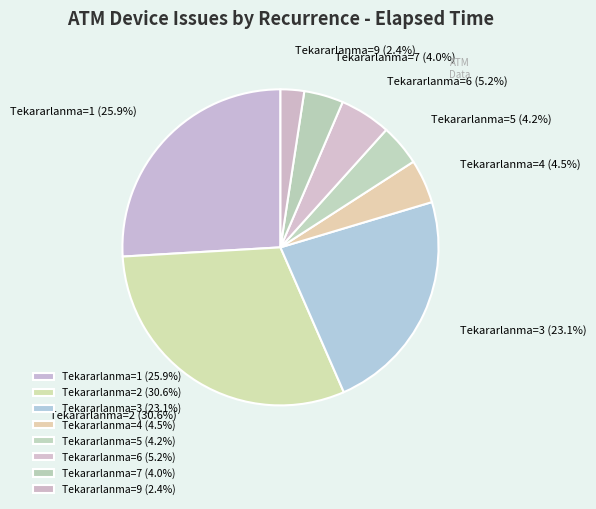

To the nearest percent, what is the difference between the largest and smallest slice percentages?

28%